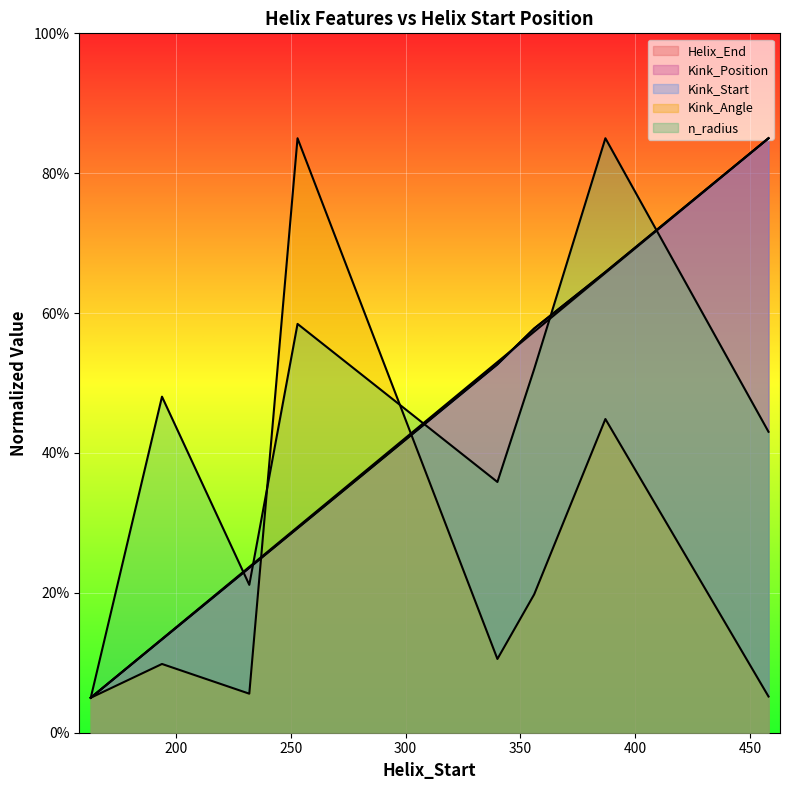

What is the value of the n_radius point at the 4th from the left?

58.5